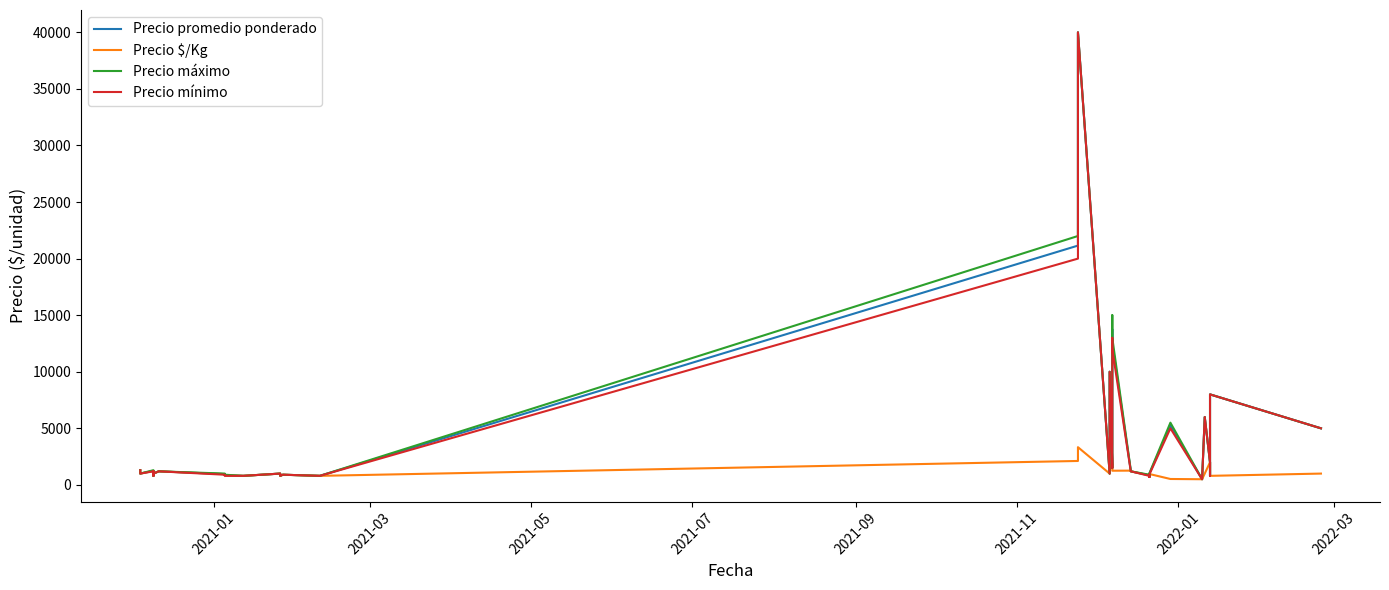

Which series has the widest spread of values?

Precio promedio ponderado